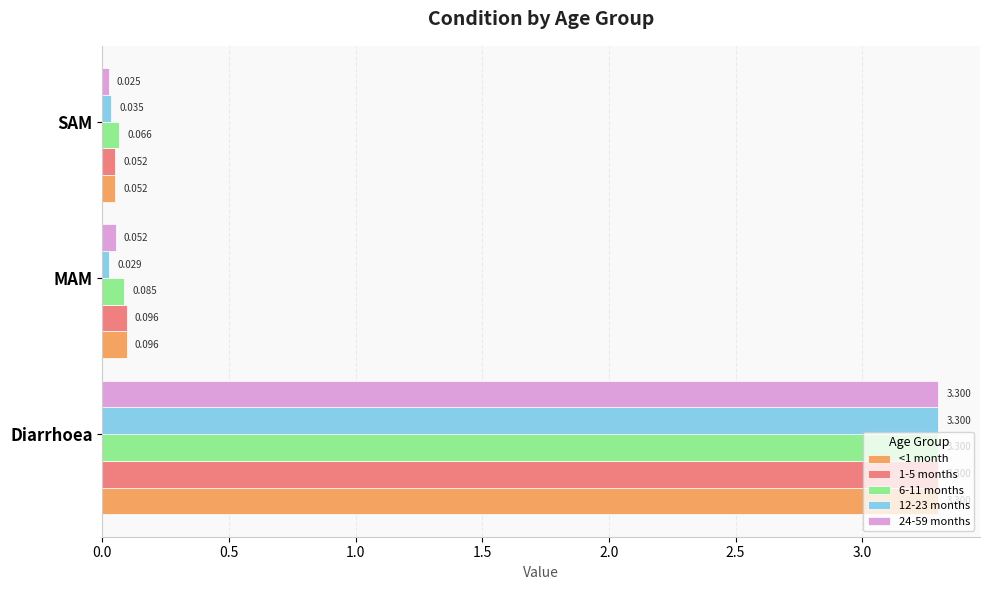

What is the difference between the maximum and minimum values in the 1-5 months series?

3.2